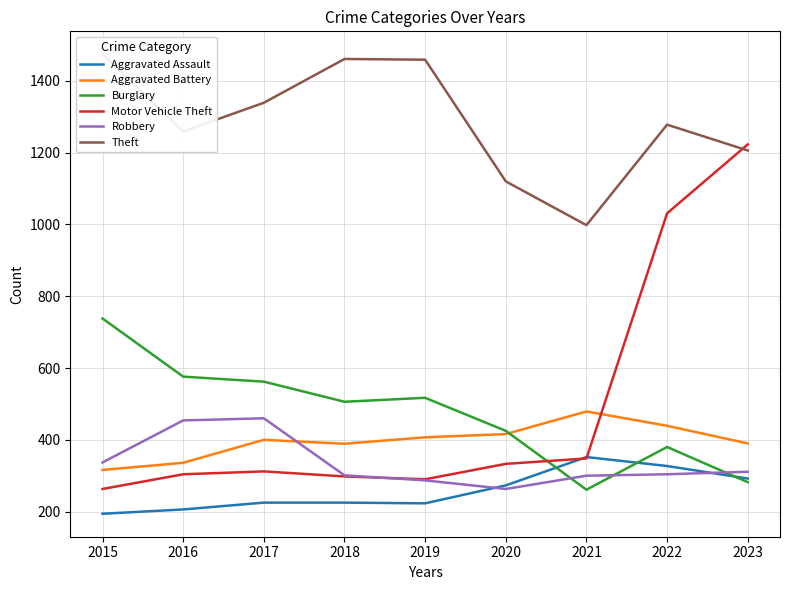

At which label is Motor Vehicle Theft closest to 743?

2022